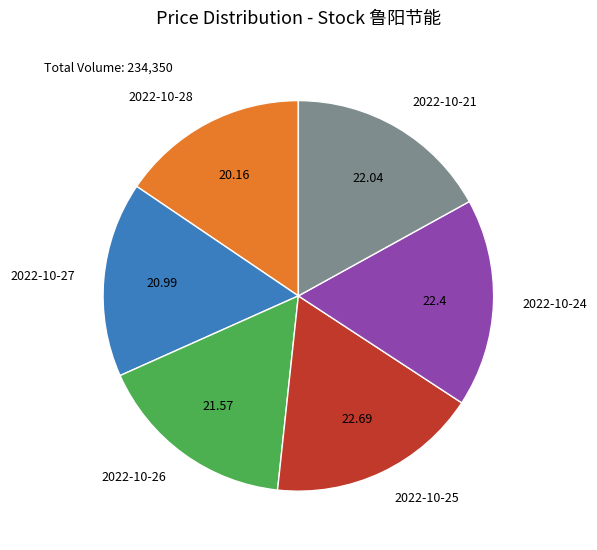

Combined, do 2022-10-26 and 2022-10-21 account for over 50%?

No